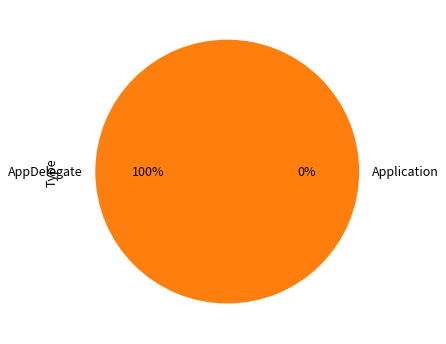

To the nearest percent, what is the difference between the Application and AppDelegate slice percentages?

100%